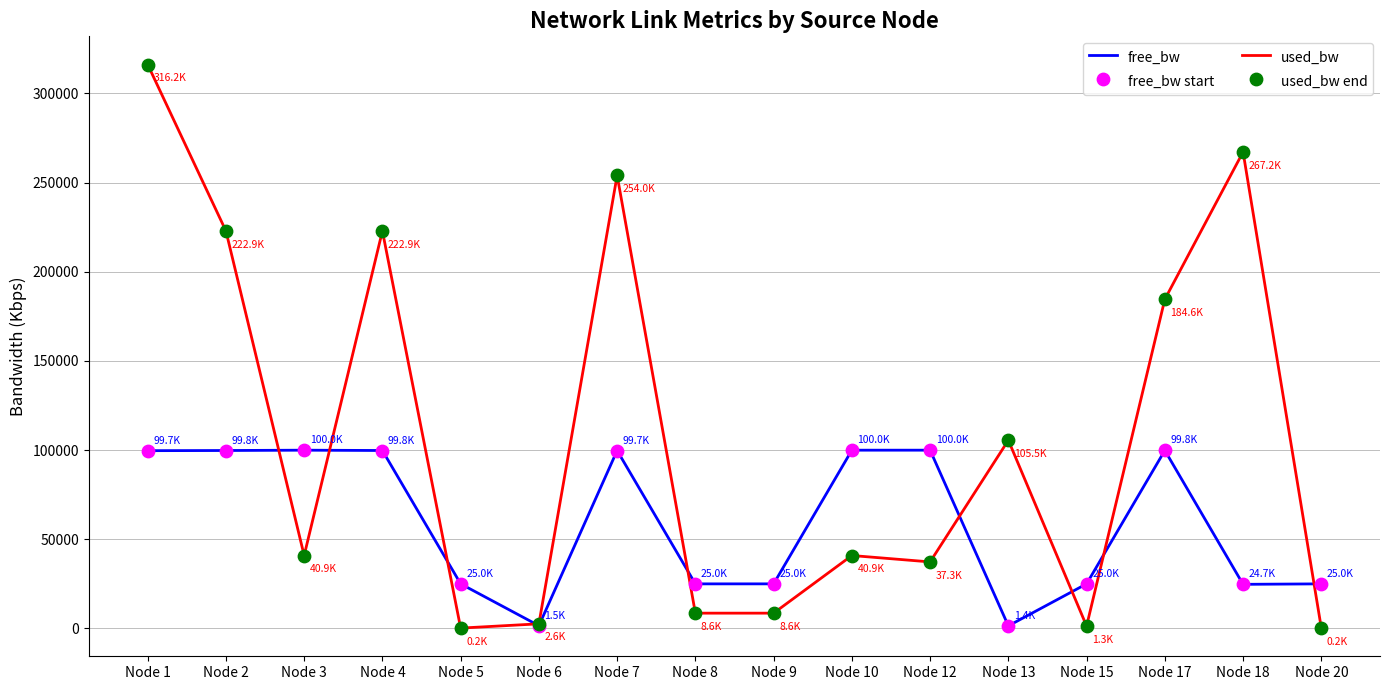

Which series has the largest range (max minus min)?

used_bw